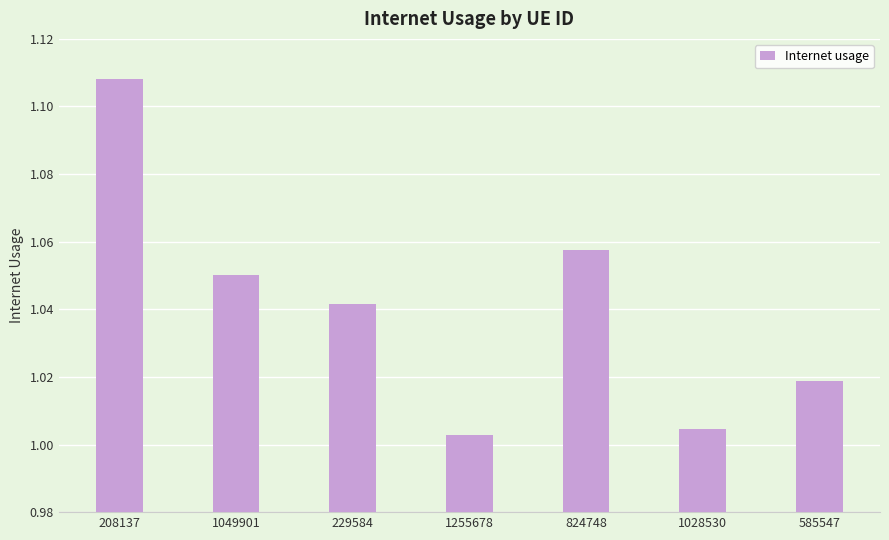

Rank the categories by value from highest to lowest.

208137, 824748, 1049901, 229584, 585547, 1028530, 1255678